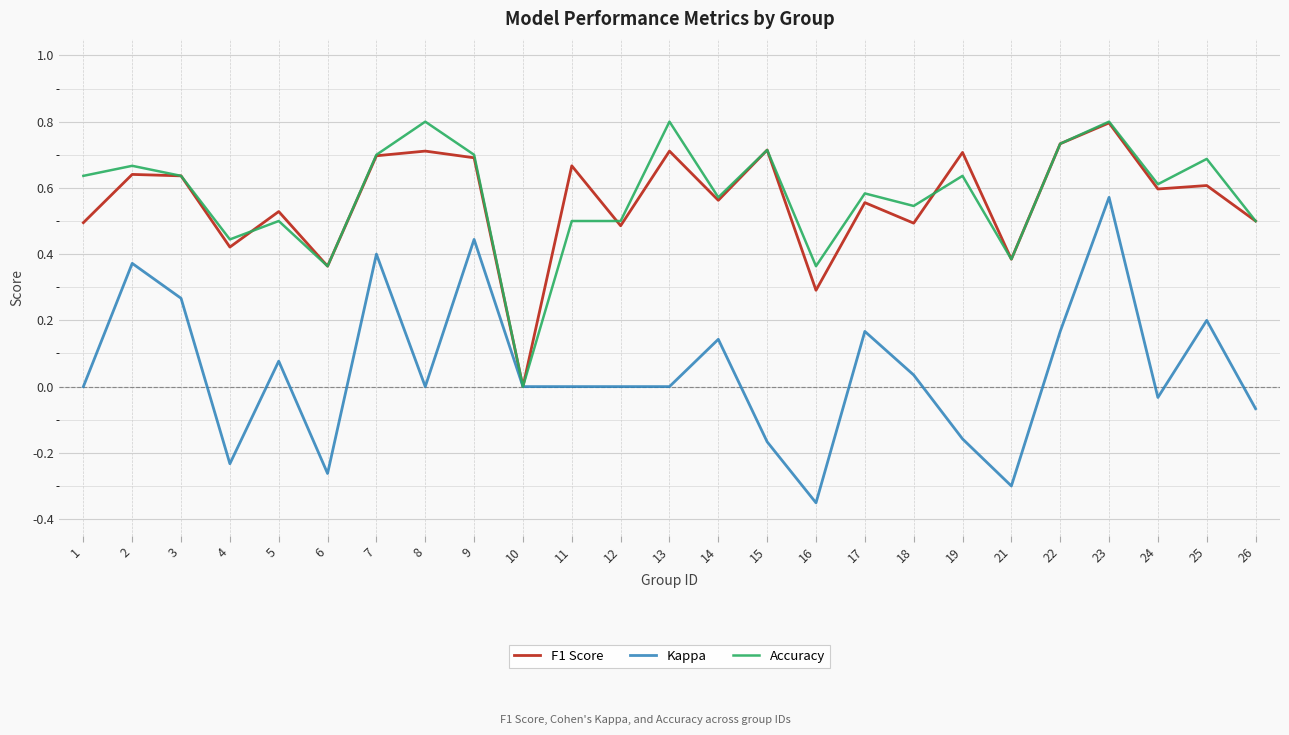

Is the value of F1 Score at 23 greater than the value of Kappa at 16?

Yes